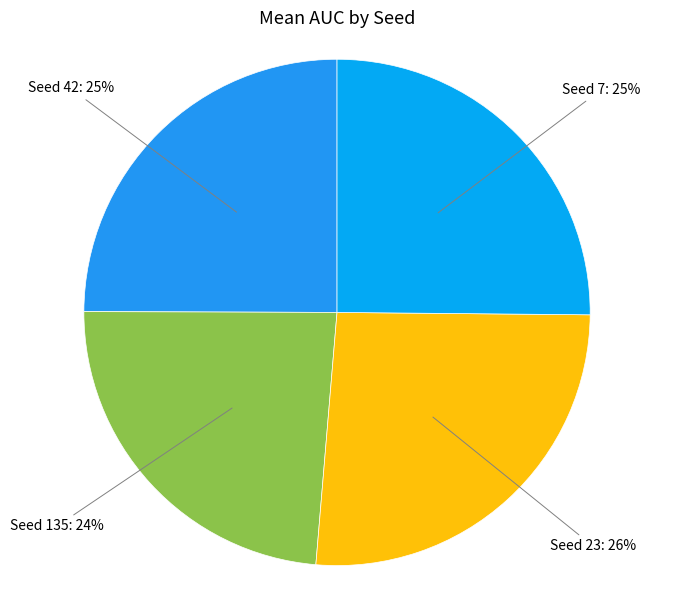

True or false: Seed 23 accounts for 36% of the total.

False